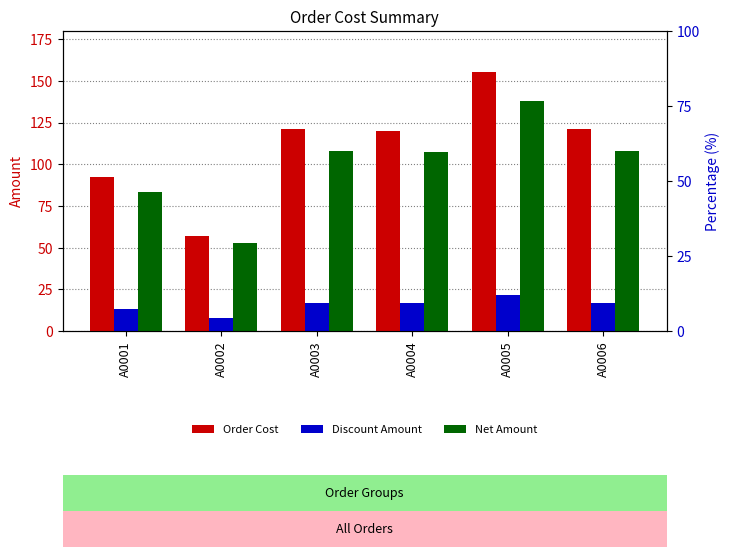

The Net Amount series shows 137.8 at A0005. True or false?

True